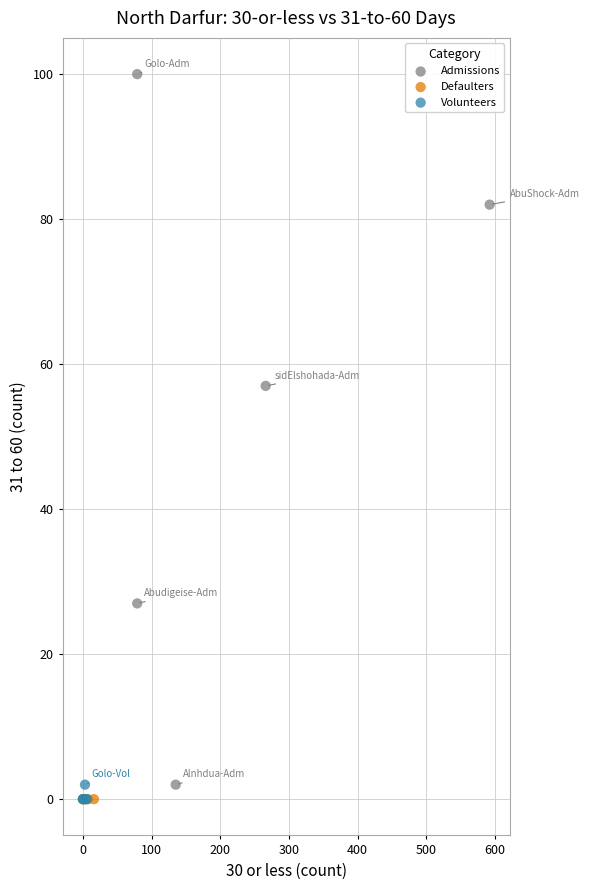

Which series contains the highest Y value?

Admissions